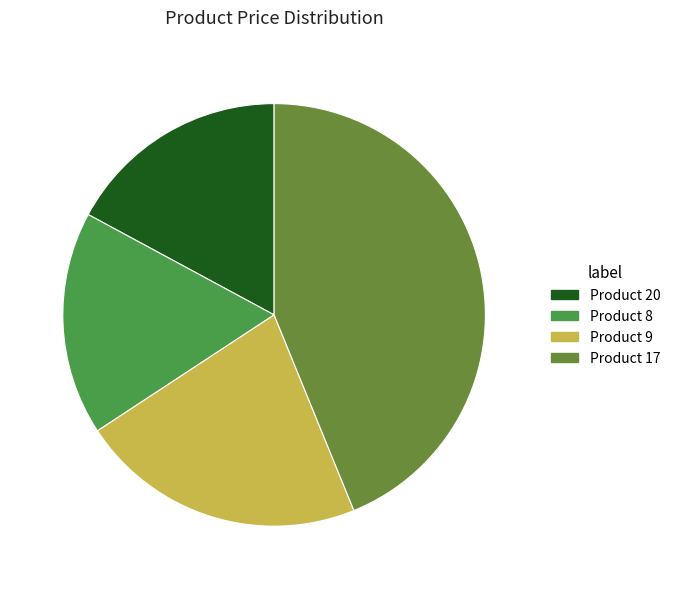

What is the largest slice in the pie chart?

Product 17